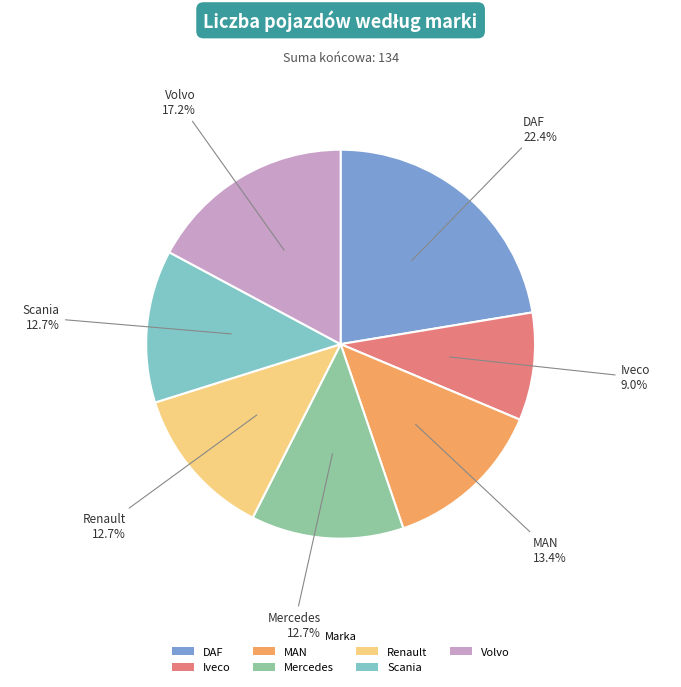

How many slices are in this pie chart?

7